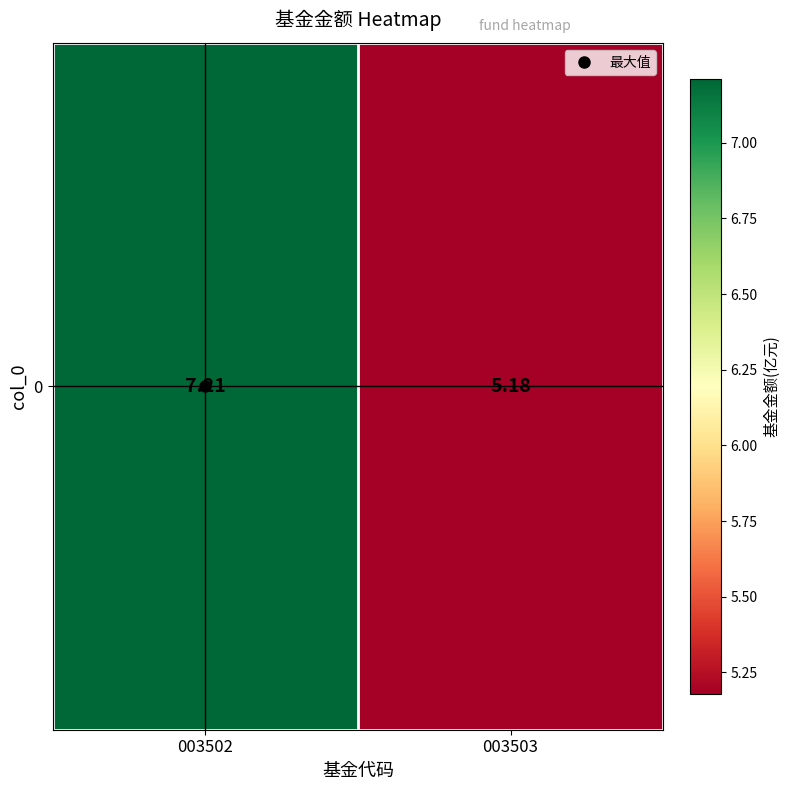

What is the sum of all values?

12.4